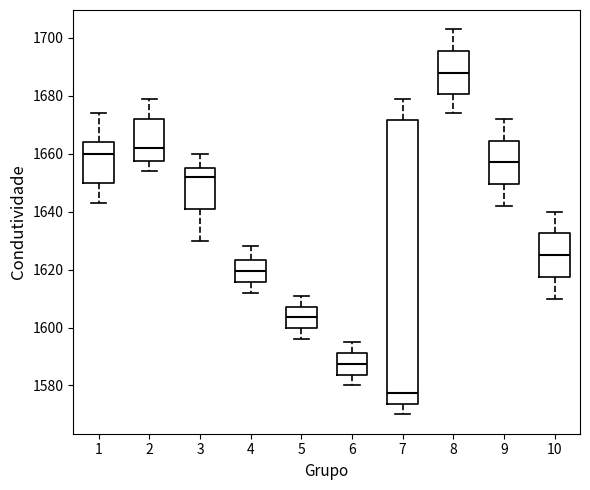

Reading left to right, transcribe this box plot: for each box, give where its median line is, the range the box spans, and where its two whiskers end, as read against the y-axis. The values are not printed on the chart, so give them approximately, as read against the axis.

1: median 1660, box 1650 to 1664, whiskers 1644 to 1674
2: median 1662, box 1658 to 1672, whiskers 1654 to 1680
3: median 1652, box 1642 to 1656, whiskers 1630 to 1660
4: median 1620, box 1616 to 1624, whiskers 1612 to 1628
5: median 1604, box 1600 to 1608, whiskers 1596 to 1612
6: median 1588, box 1584 to 1592, whiskers 1580 to 1596
7: median 1578, box 1574 to 1672, whiskers 1570 to 1680
8: median 1688, box 1680 to 1696, whiskers 1674 to 1704
9: median 1658, box 1650 to 1664, whiskers 1642 to 1672
10: median 1626, box 1618 to 1632, whiskers 1610 to 1640